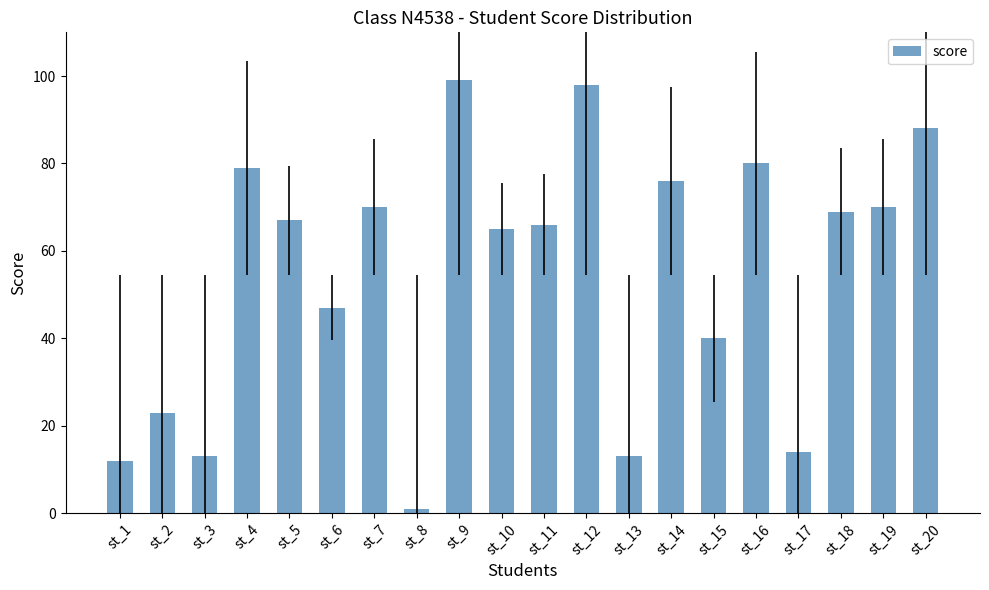

Where is the data nearest to the value 50?

st_6